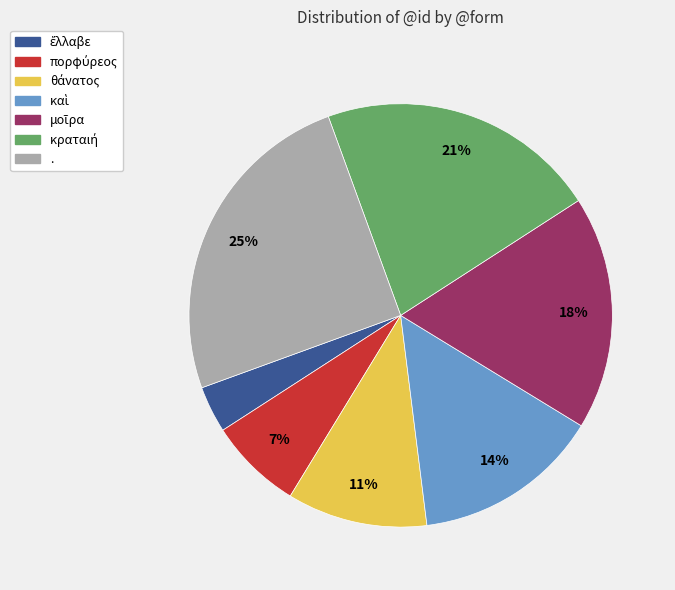

To the nearest percent, what portion does . represent?

25%